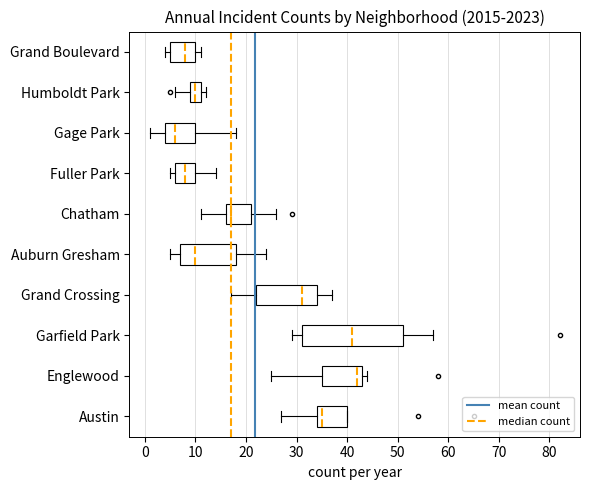

Which box has the furthest to the right median line?

Englewood